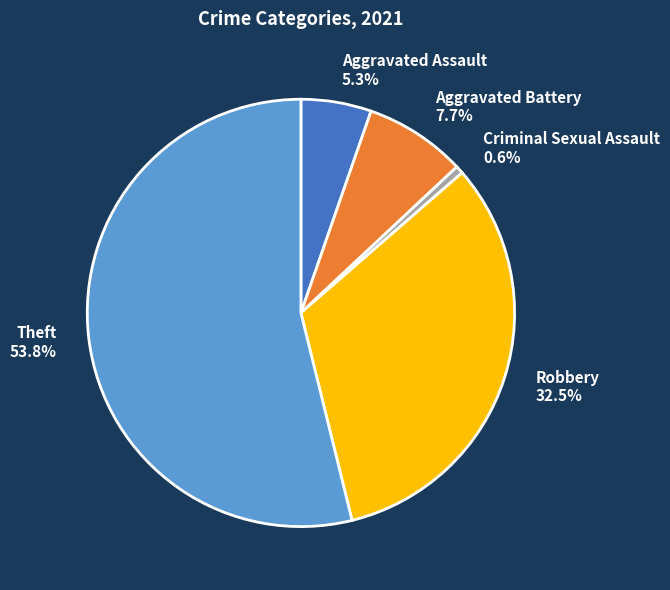

Approximately how many times larger is the value at Aggravated Assault compared to Aggravated Battery?

0.7